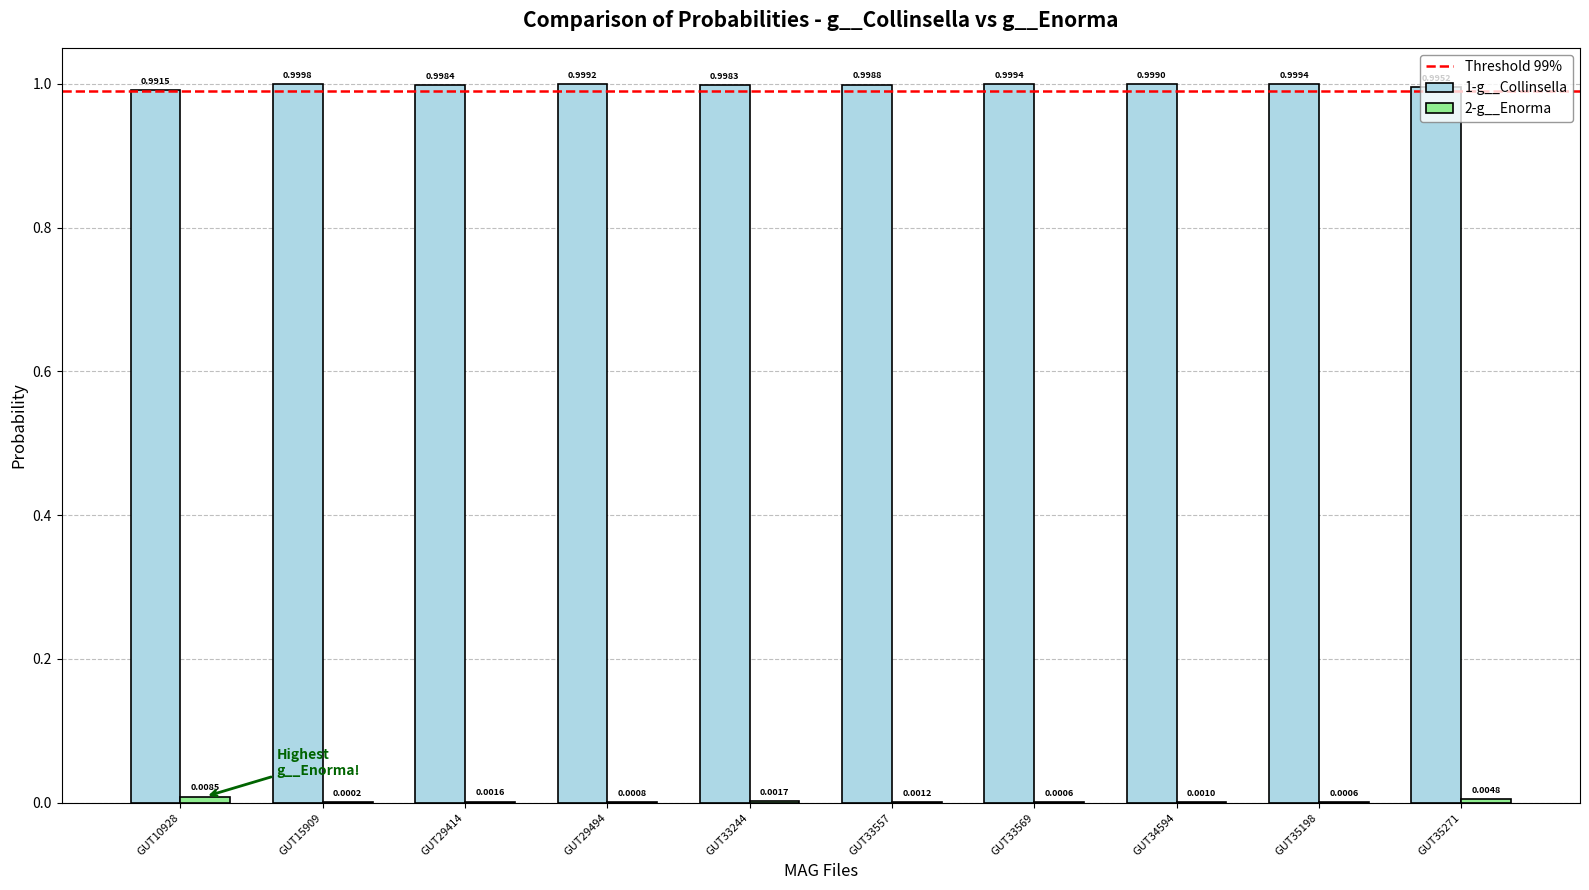

At which label is 1-g__Collinsella closest to 0?

GUT10928